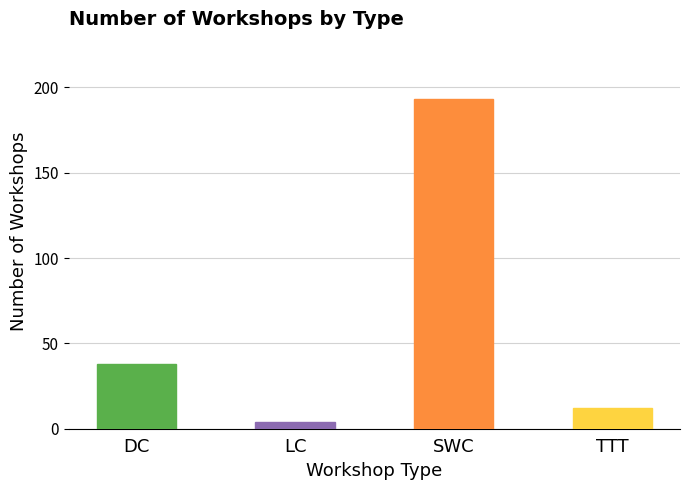

What position from the right is TTT?

1